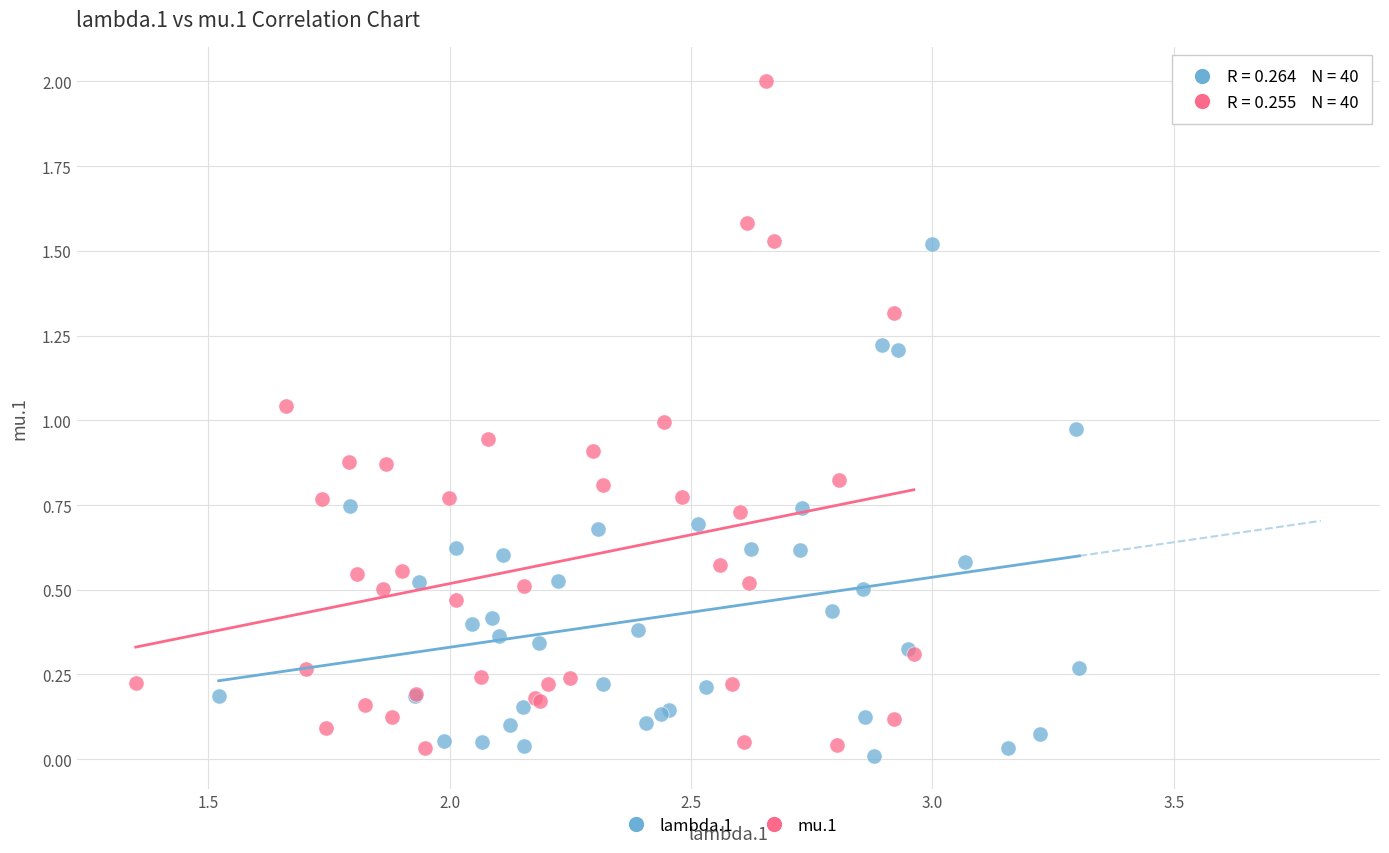

What are all the series names shown in the legend?

lambda.1, mu.1